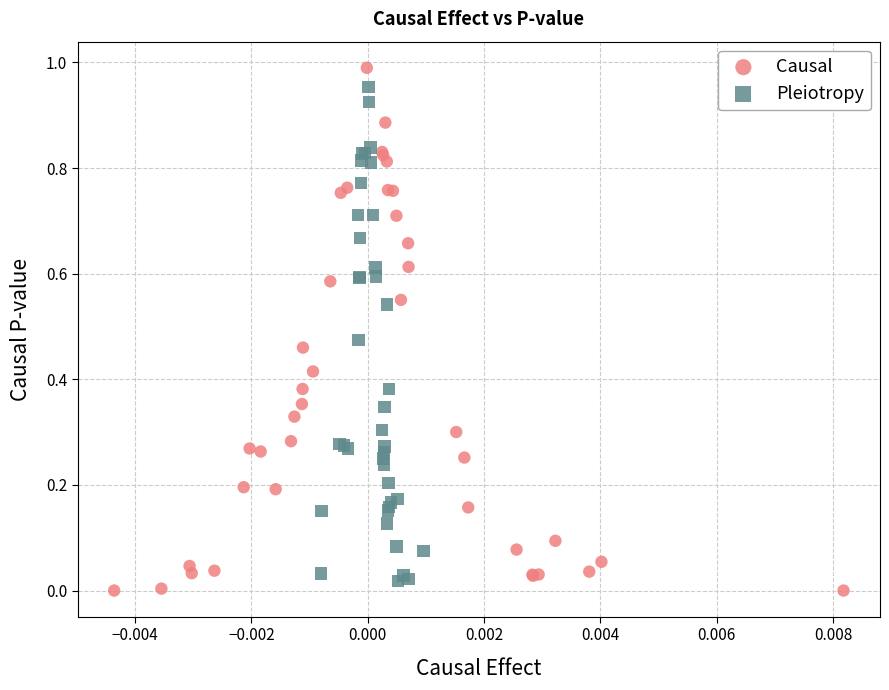

Which series has the widest spread of Y values?

Causal